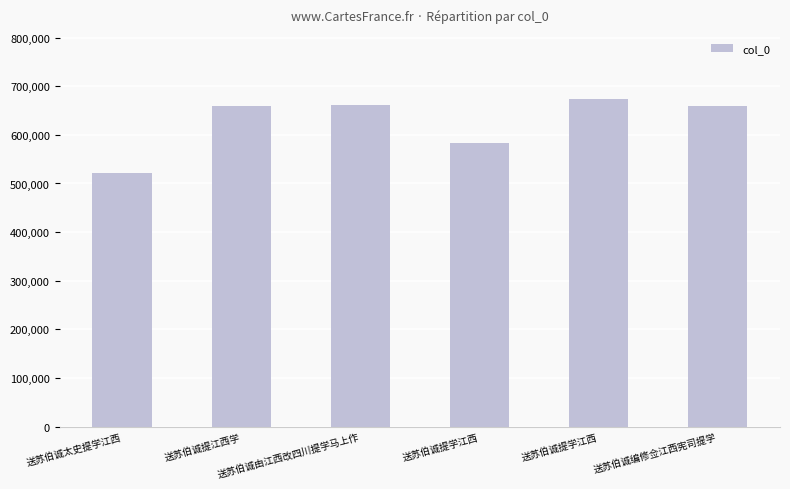

What is the label of the 3rd bar from the left?

送苏伯诚由江西改四川提学马上作